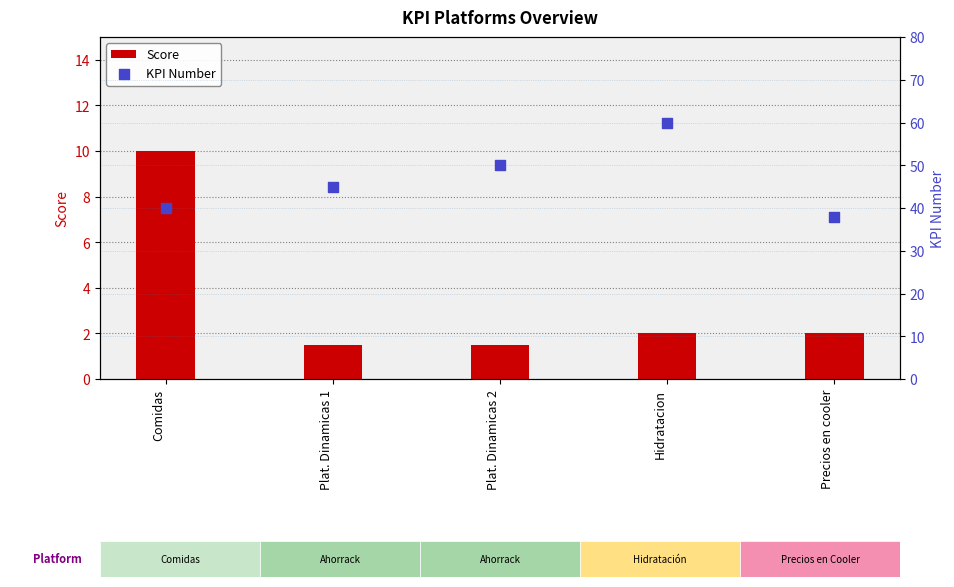

Which series has the widest spread of Y values?

KPI Number